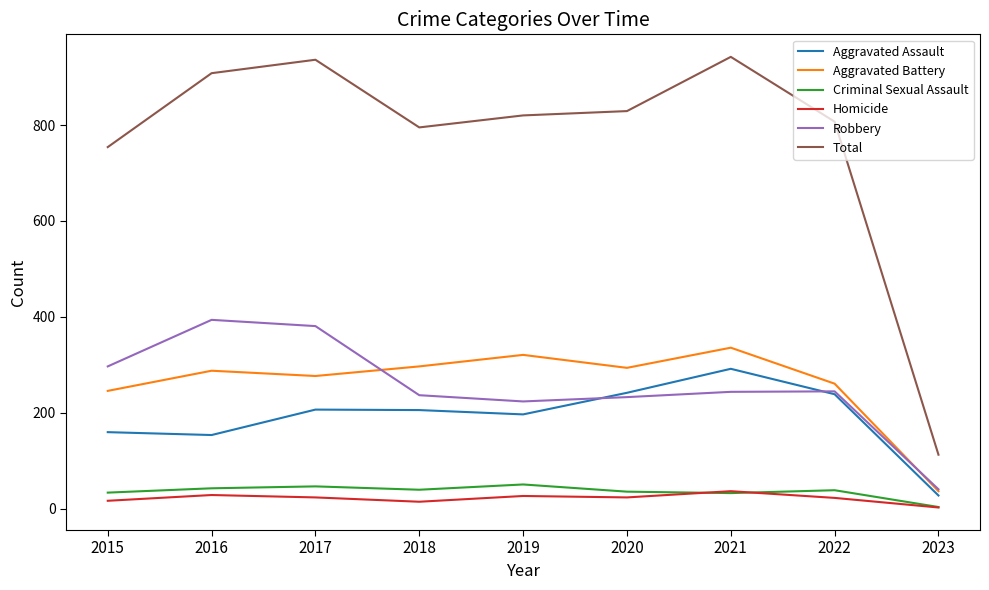

Is the value of Criminal Sexual Assault at 2020 greater than the value of Aggravated Assault at 2022?

No